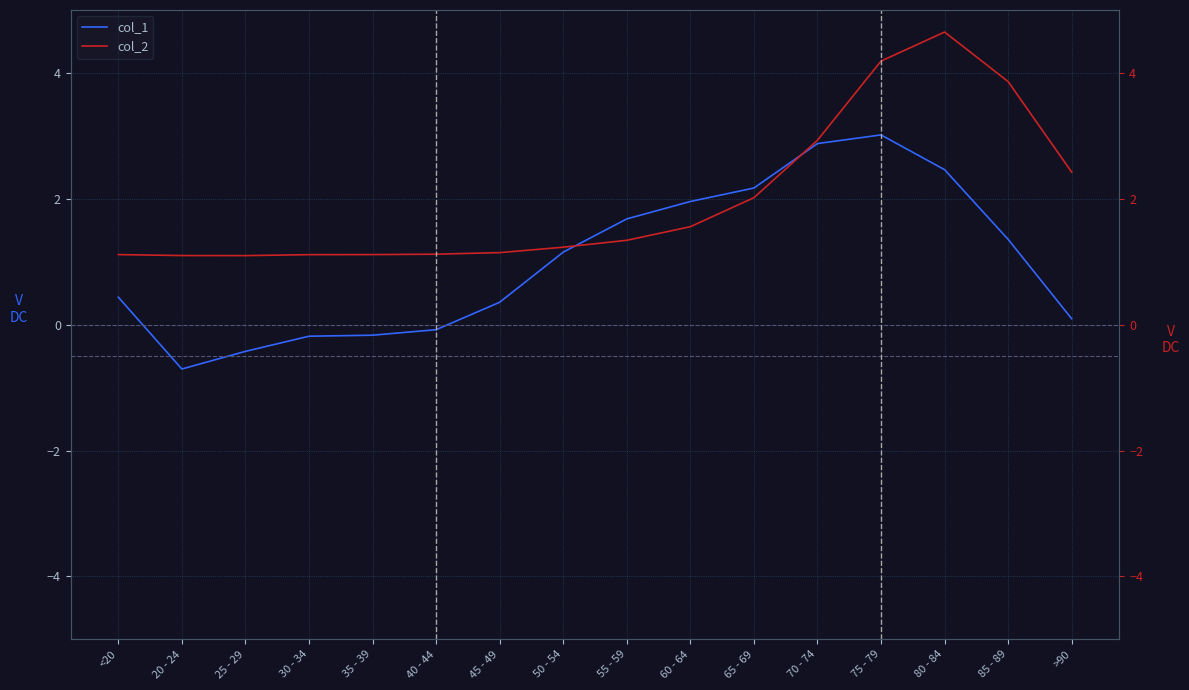

Count the number of categories in the chart.

16